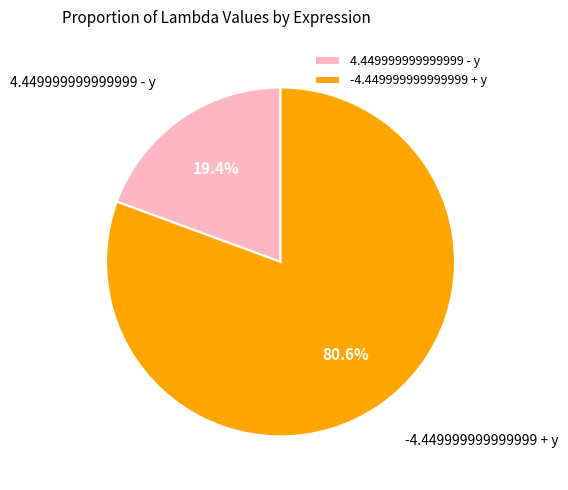

Which slice is the smallest?

4.449999999999999 - y